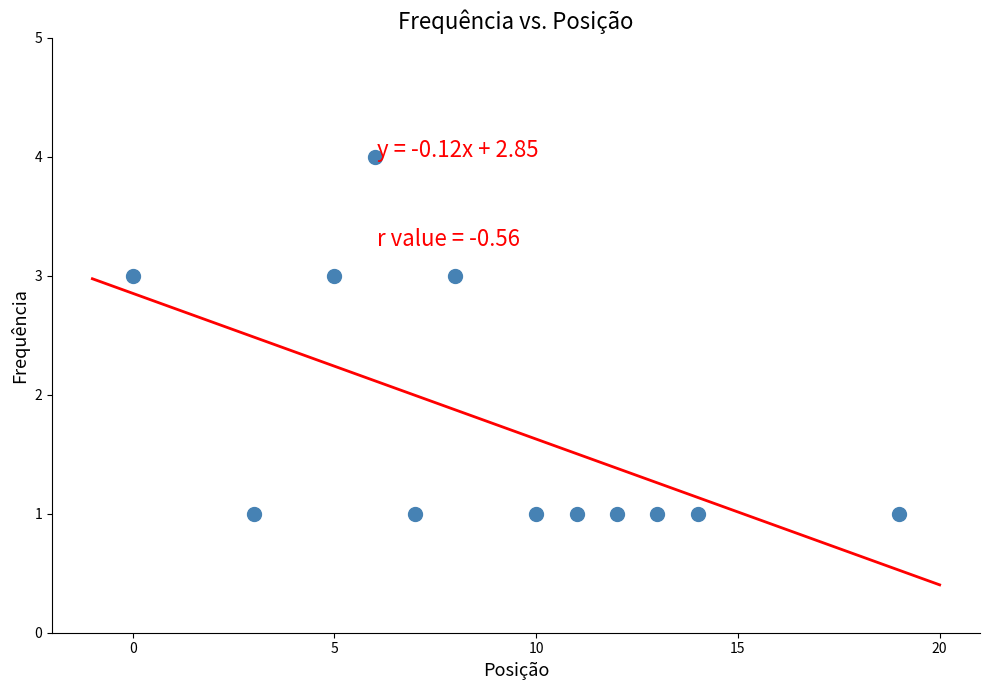

What is the range of Y values (max minus min)?

3